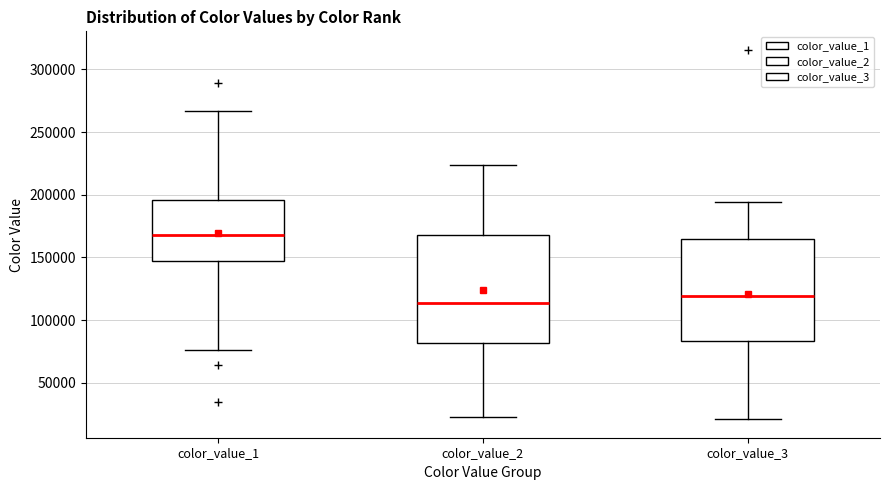

Reading left to right, read every box against the y-axis: the position of its median line, the range the box covers, and the ends of its whiskers. The values are not printed on the chart, so give them approximately, as read against the axis.

color_value_1: median 170000, box 145000 to 195000, whiskers 75000 to 265000
color_value_2: median 115000, box 80000 to 170000, whiskers 25000 to 225000
color_value_3: median 120000, box 85000 to 165000, whiskers 20000 to 195000